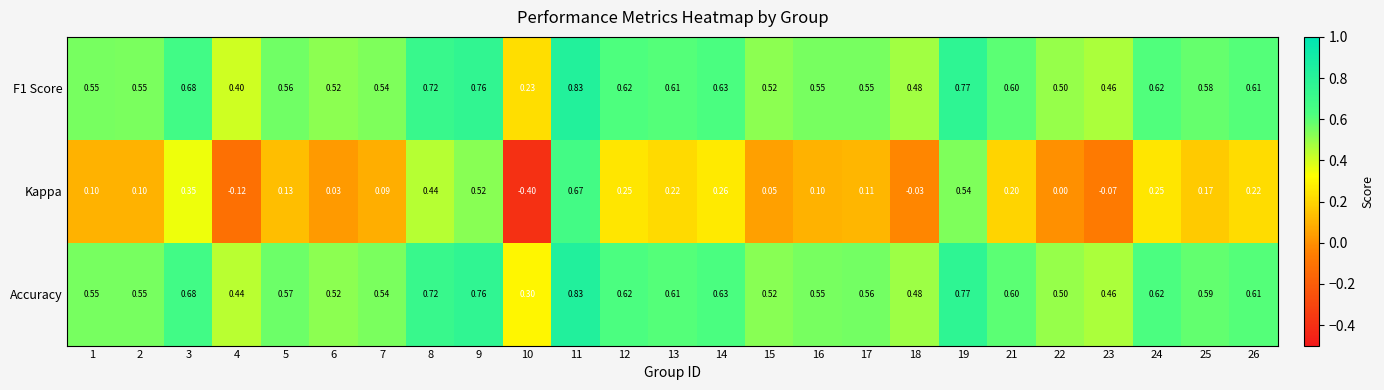

What is the spread (max minus min) of values at 9?

0.2